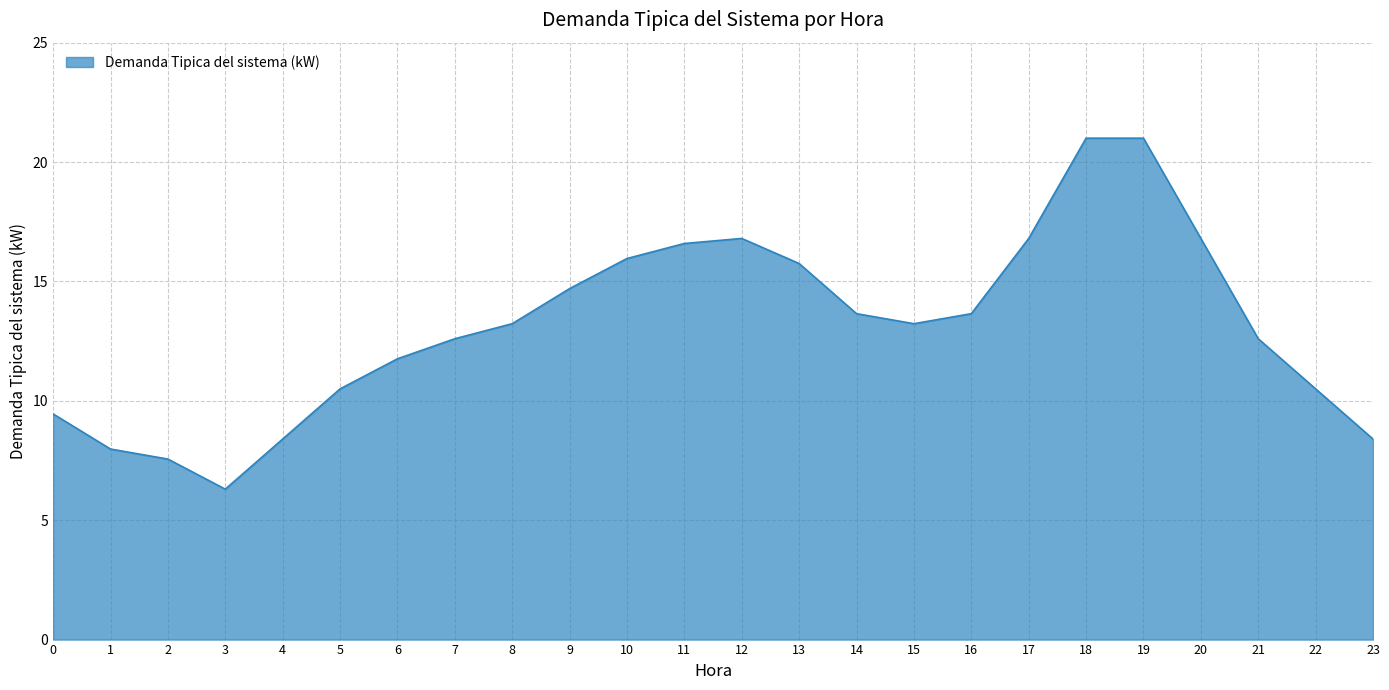

What is the difference between the maximum and minimum values?

14.7